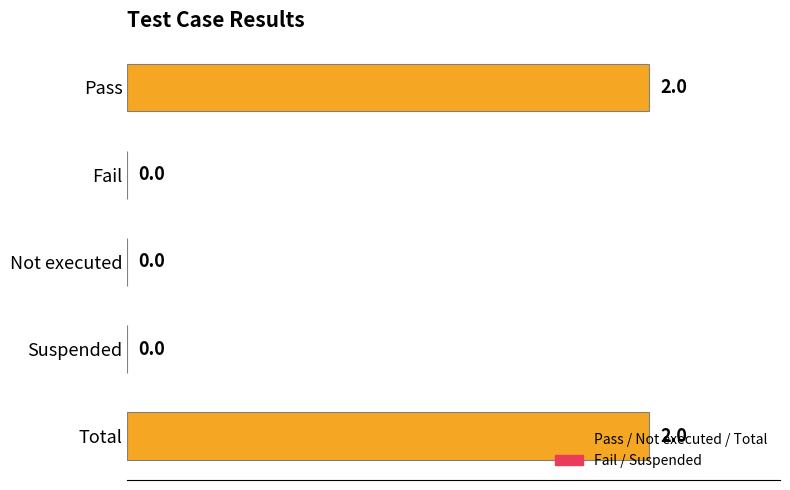

What is the change in value from Suspended to Total?

+2